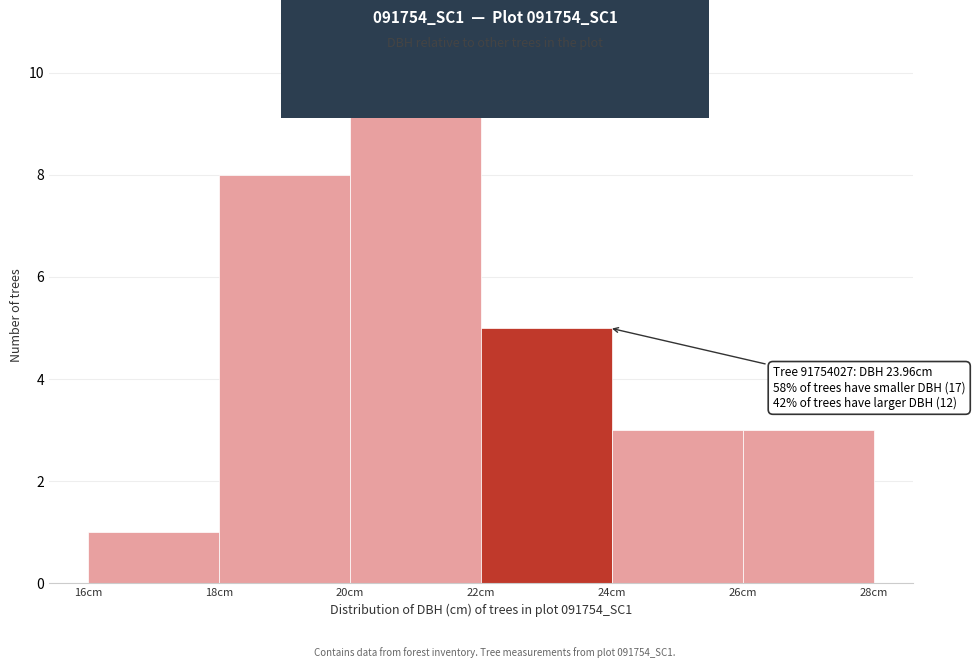

Which range on the x-axis has the tallest bar?

20 to 22